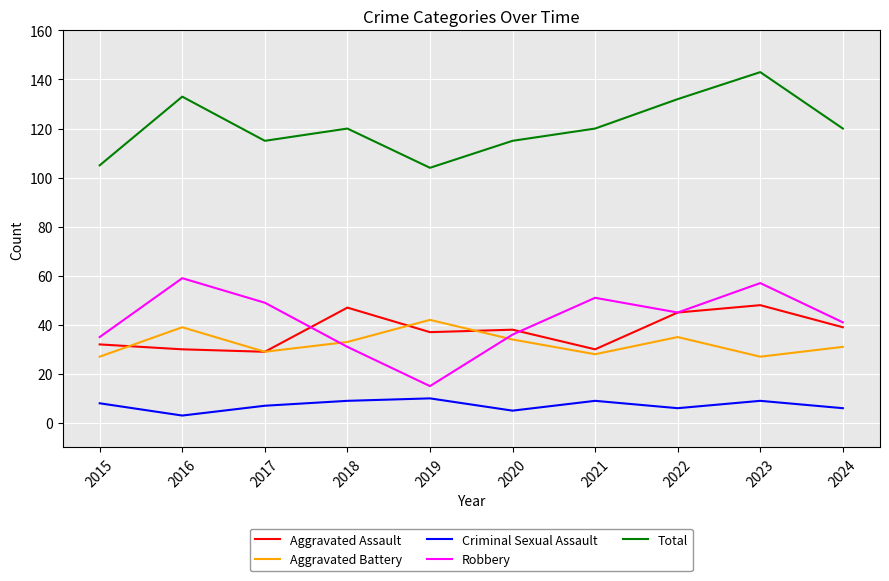

Which series has the widest spread of values?

Robbery